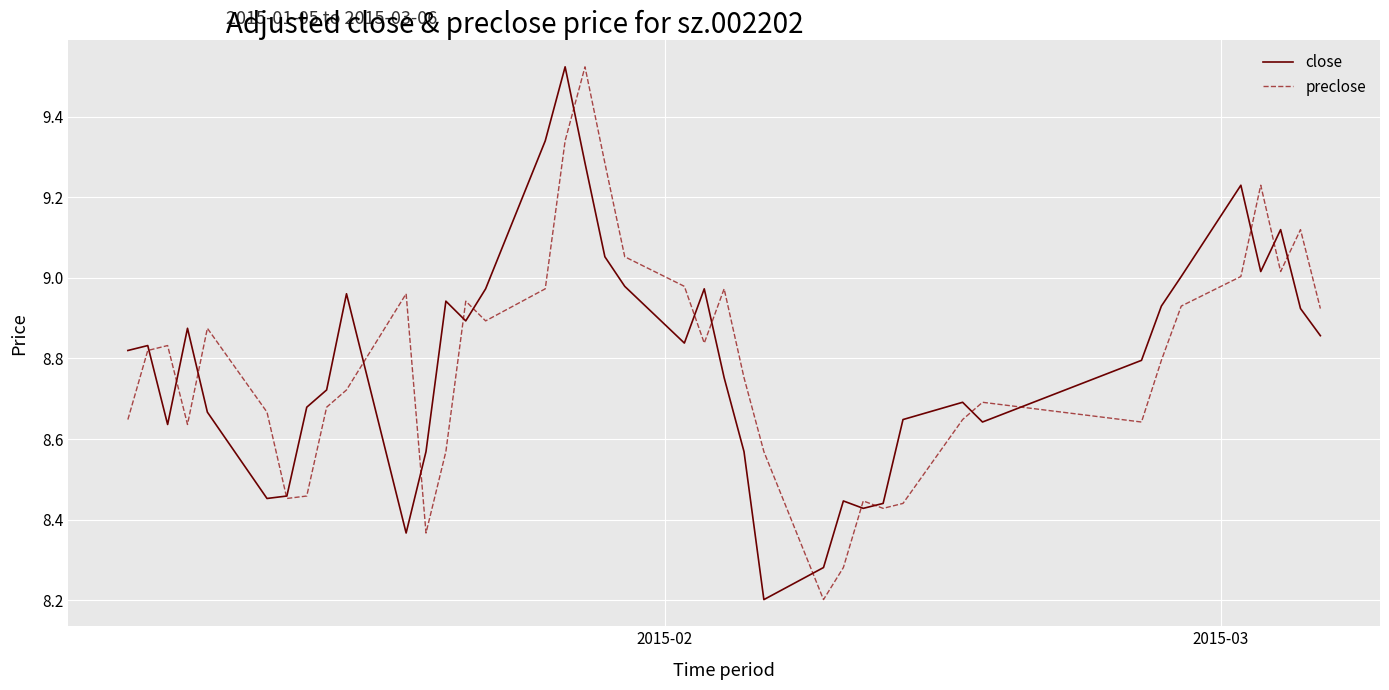

Does the chart have visible grid lines?

Yes